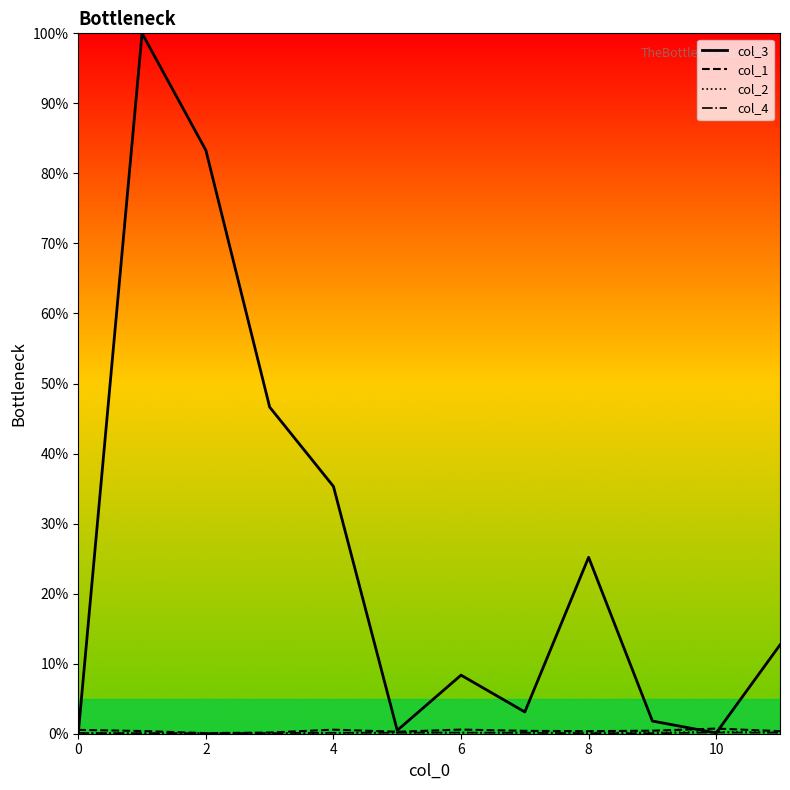

Which series has the widest spread of values?

col_3